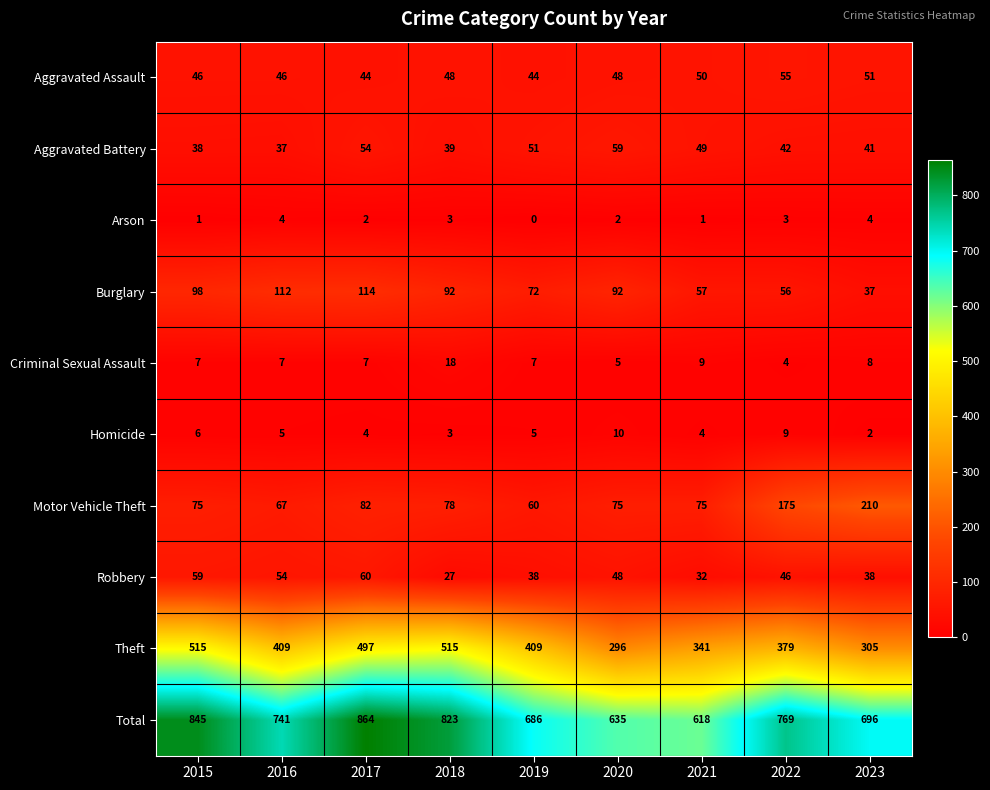

What is the total value across all series at 2018?

1646